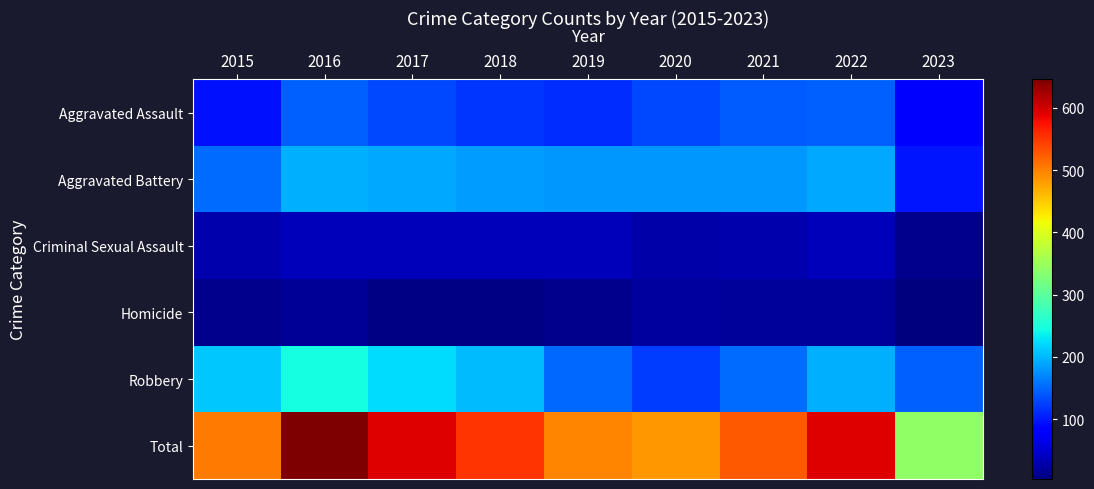

At which category is the sum across all series the highest?

2016